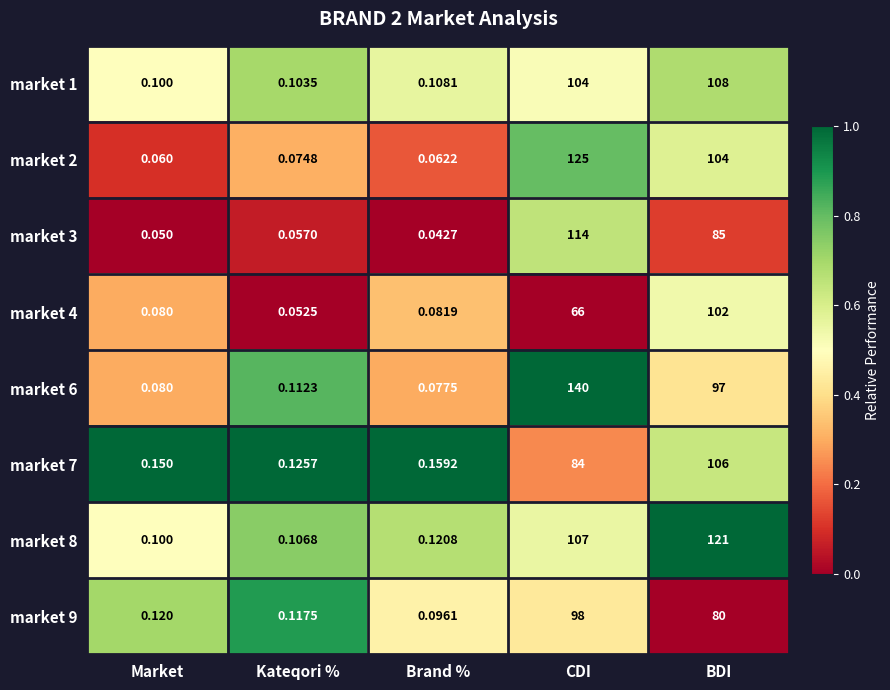

Is the value of market 3 at Brand % greater than the value of market 1 at BDI?

No